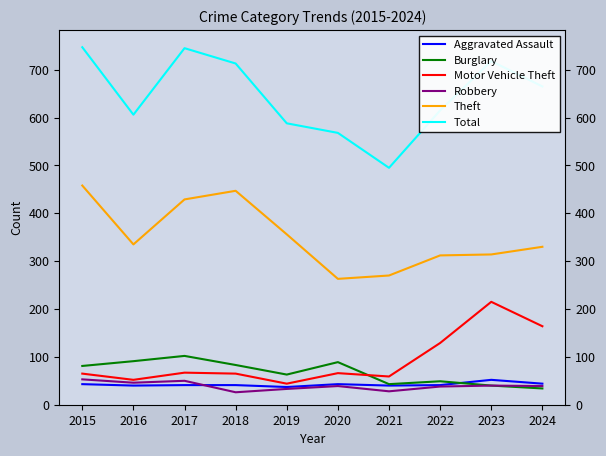

What is the total value across all series at 2015?

1447